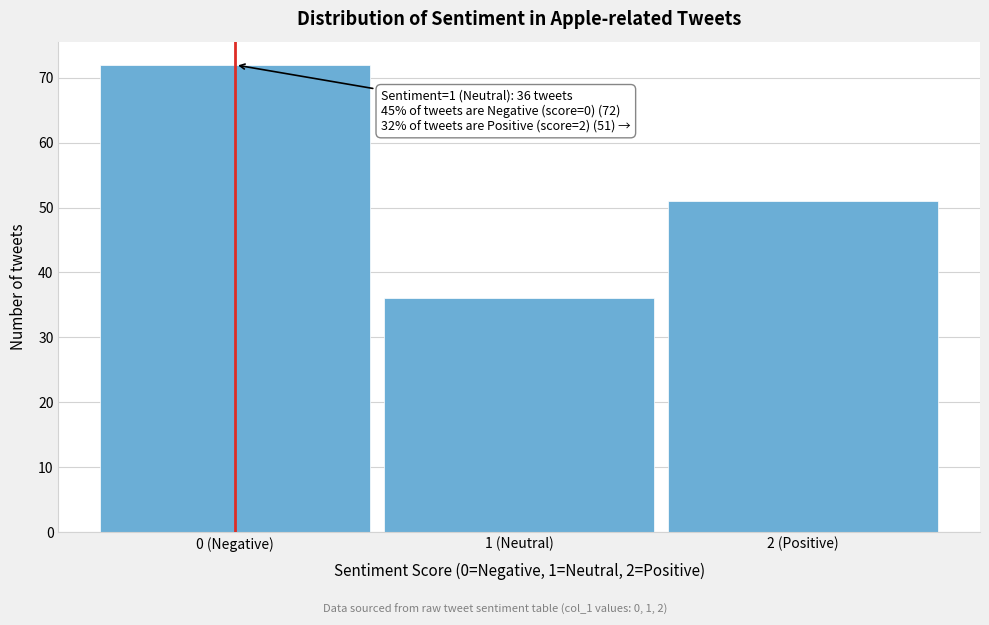

Reading left to right, what are all the values shown in this chart?

72	36	51